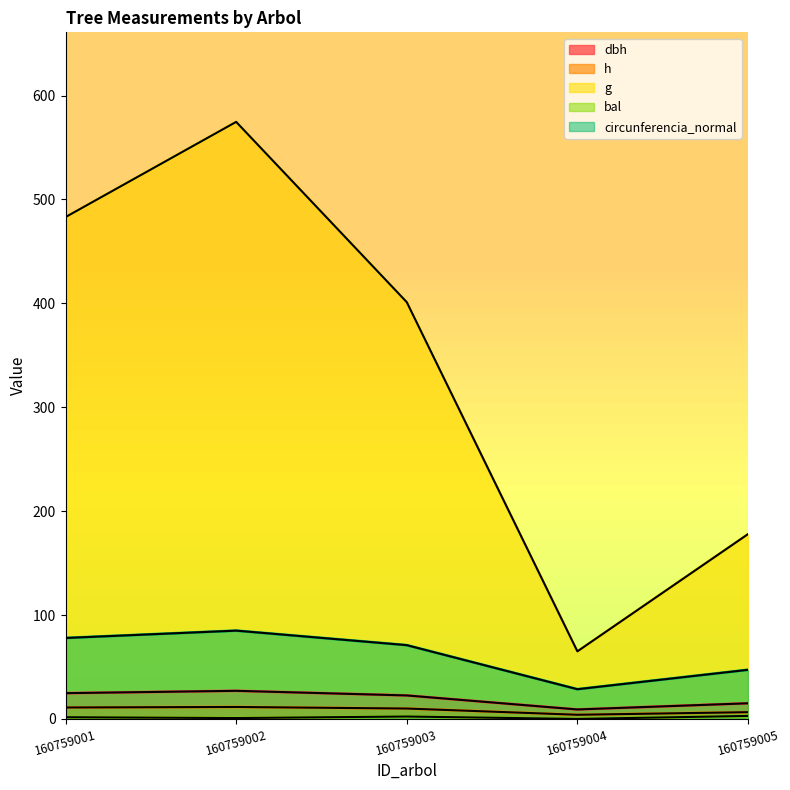

Which series changed the most between 160759003 and 160759005?

g